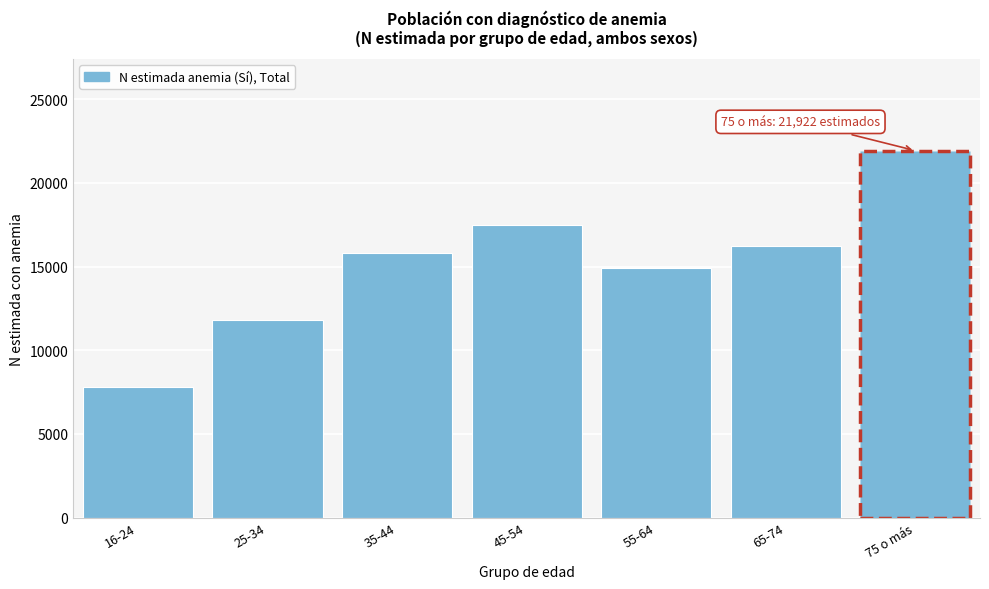

Reading left to right, transcribe all the data shown in this chart.

16-24=7822	25-34=11780	35-44=15812	45-54=17490	55-64=14888	65-74=16254	75 o más=21922